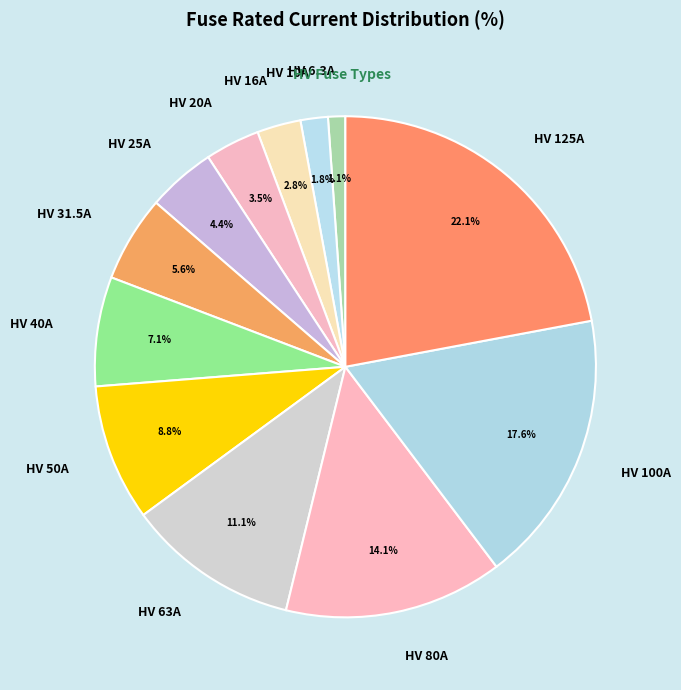

How many segments does this pie chart have?

12